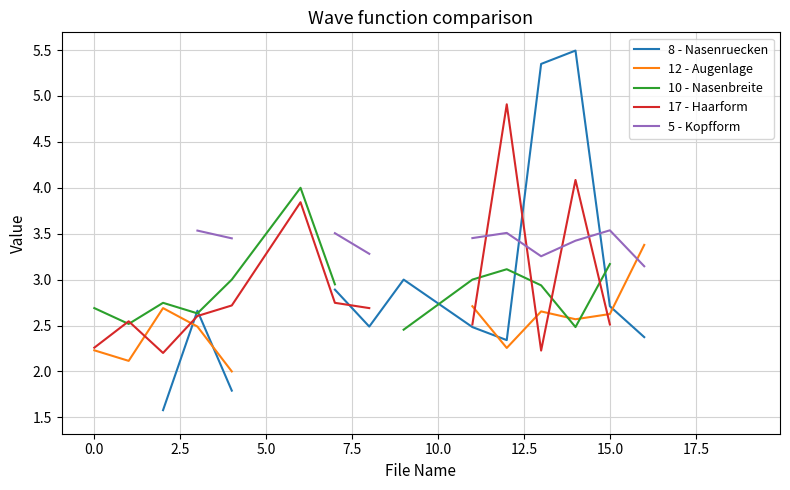

At how many categories does at least one series exceed 4?

4